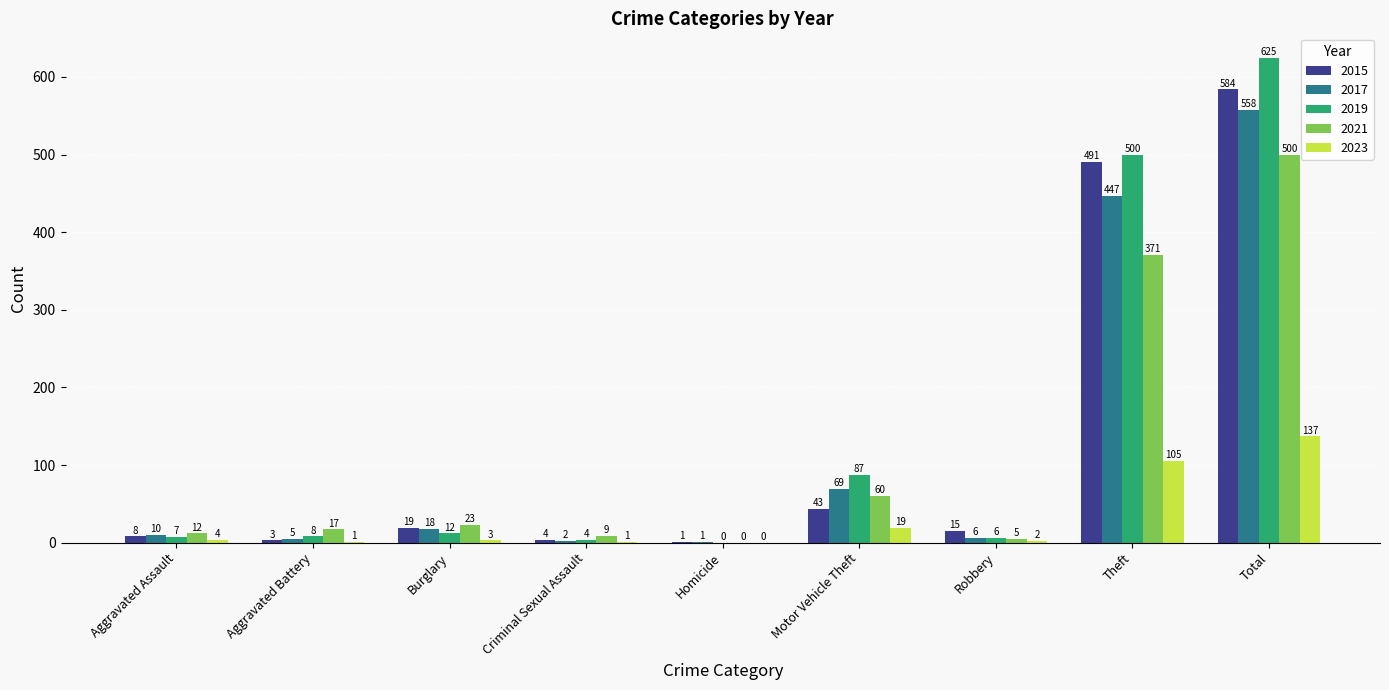

Reading right to left, extract all data points from this chart.

2015: 584	491	15	43	1	4	19	3	8
2017: 558	447	6	69	1	2	18	5	10
2019: 625	500	6	87	0	4	12	8	7
2021: 500	371	5	60	0	9	23	17	12
2023: 137	105	2	19	0	1	3	1	4